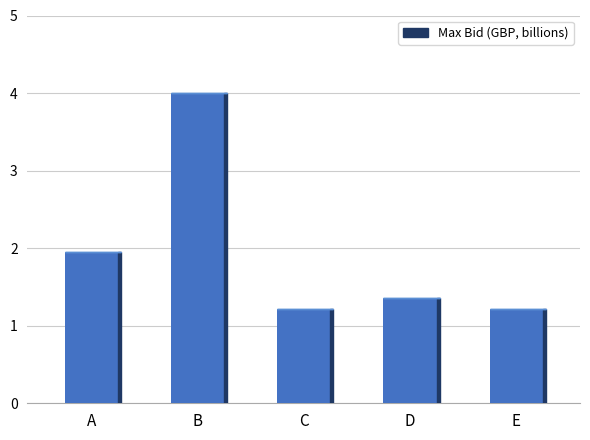

Reading left to right, what are all the values shown in this chart?

1.9	4.0	1.2	1.4	1.2